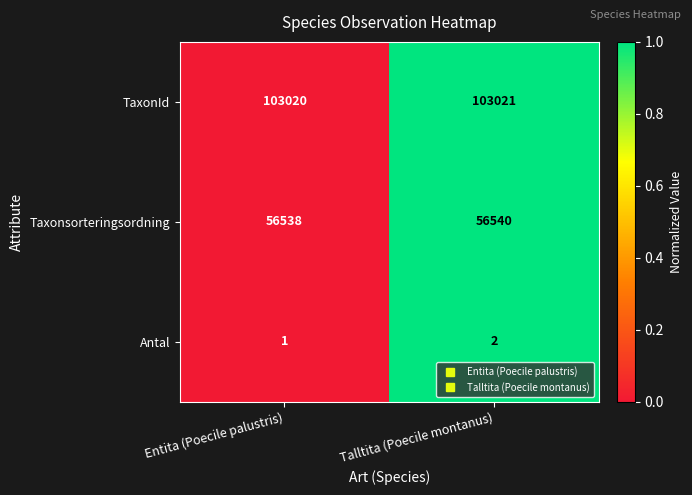

How many series are shown in this chart?

3